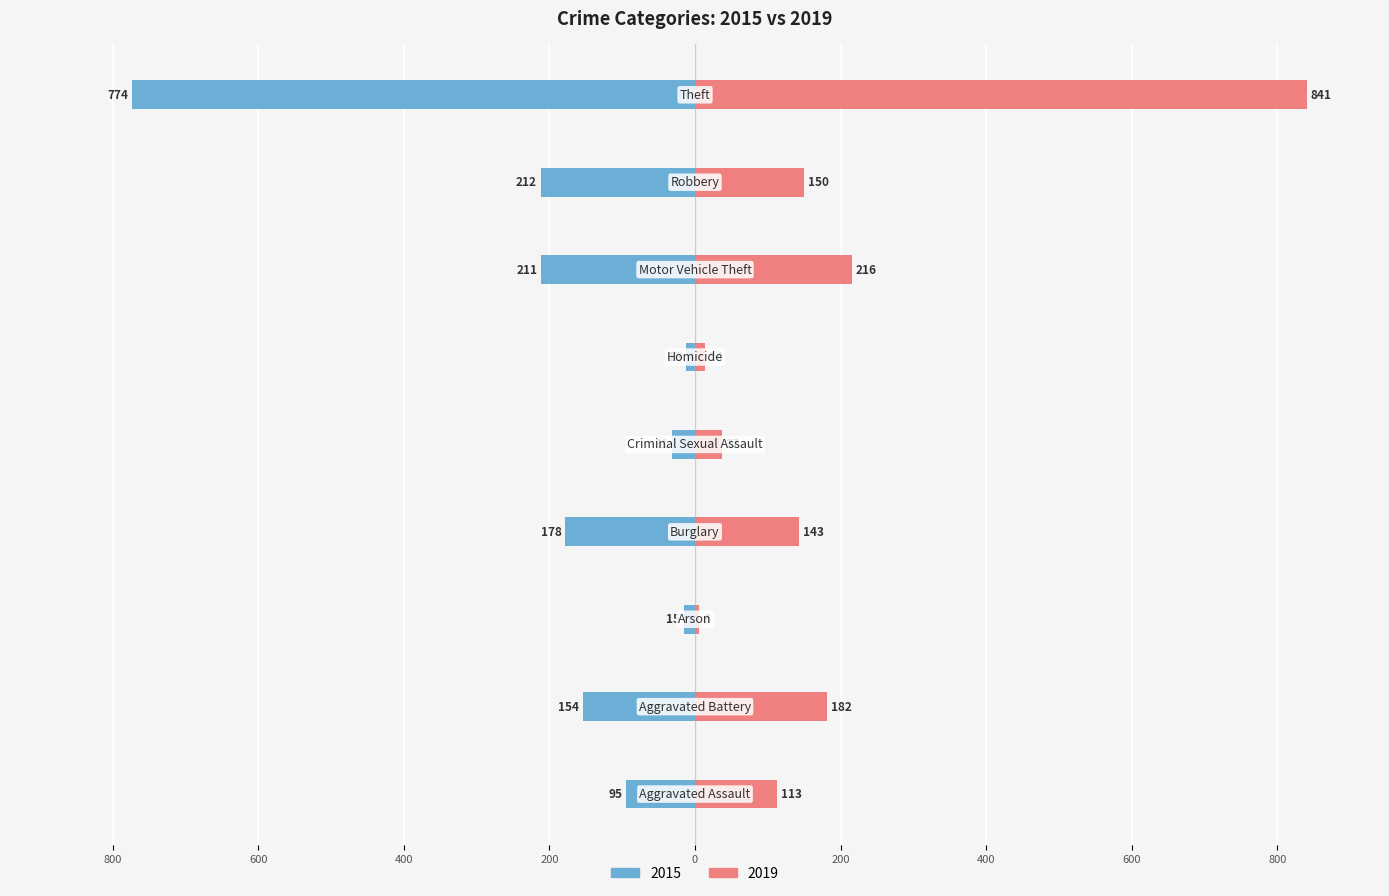

What is the difference between the highest and lowest values at Criminal Sexual Assault?

68